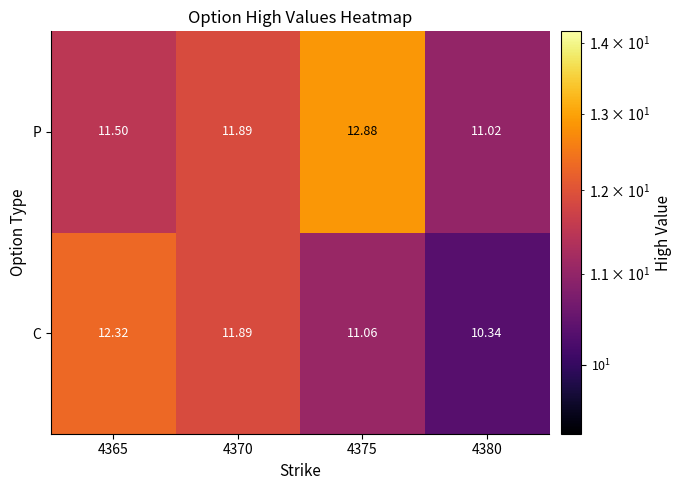

Is the value of P at 4370 greater than the value of C at 4380?

Yes